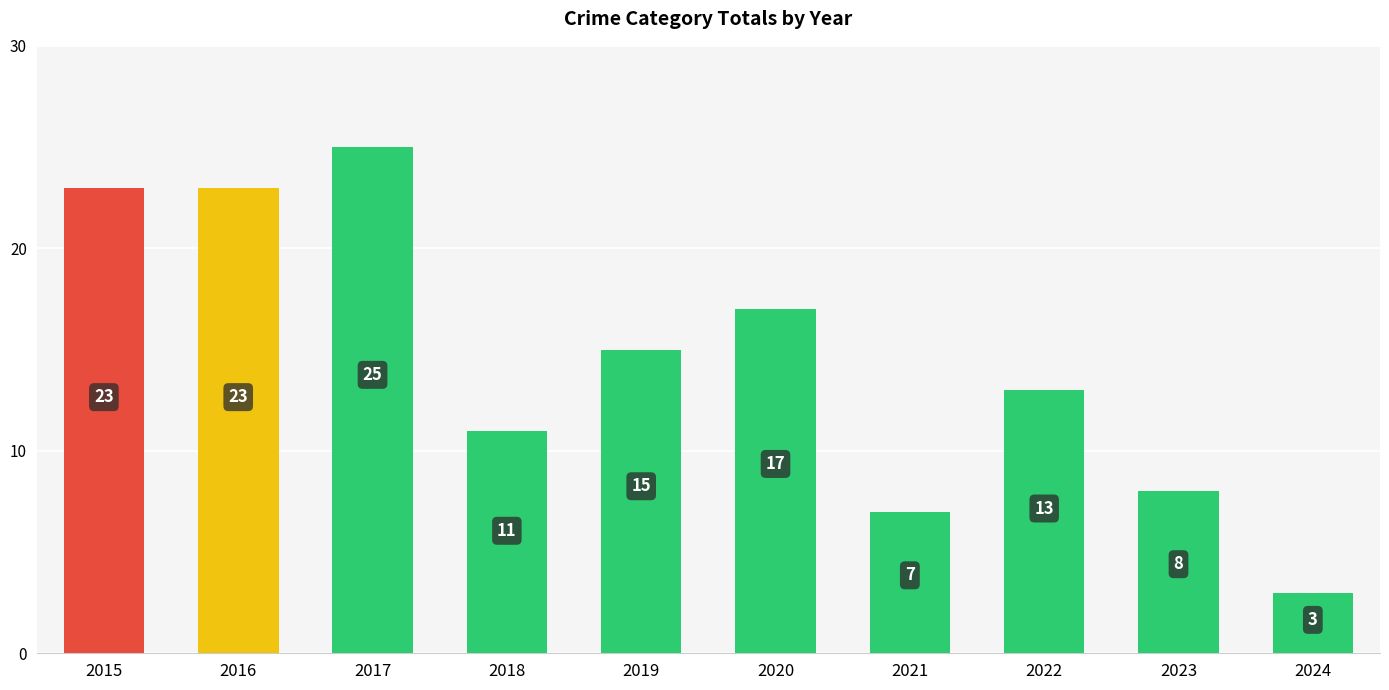

What is the difference between the values at 2024 and 2021?

4